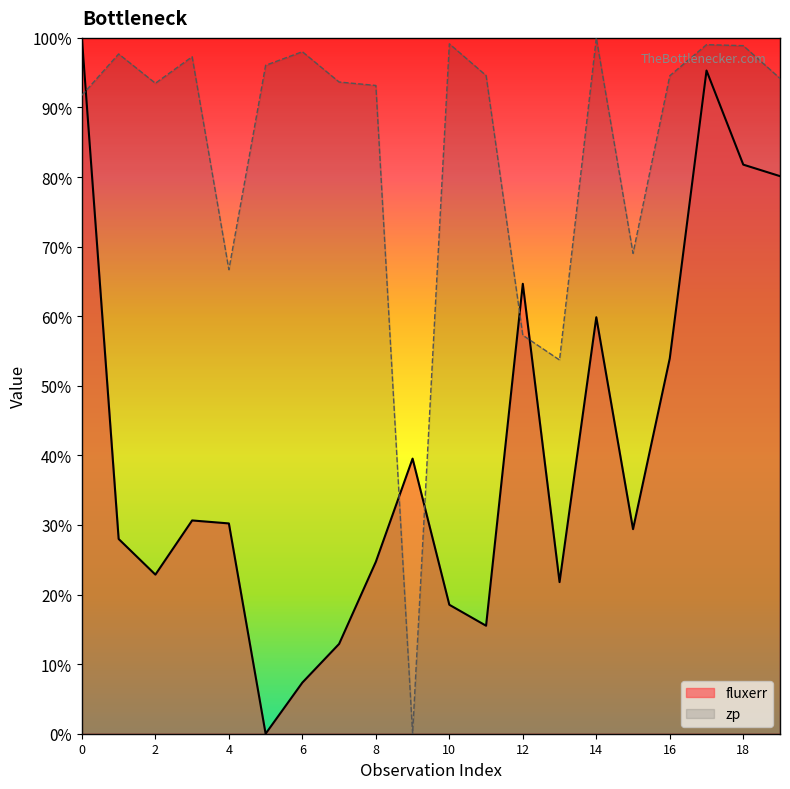

Rank the series at 0 from lowest to highest value.

zp, fluxerr